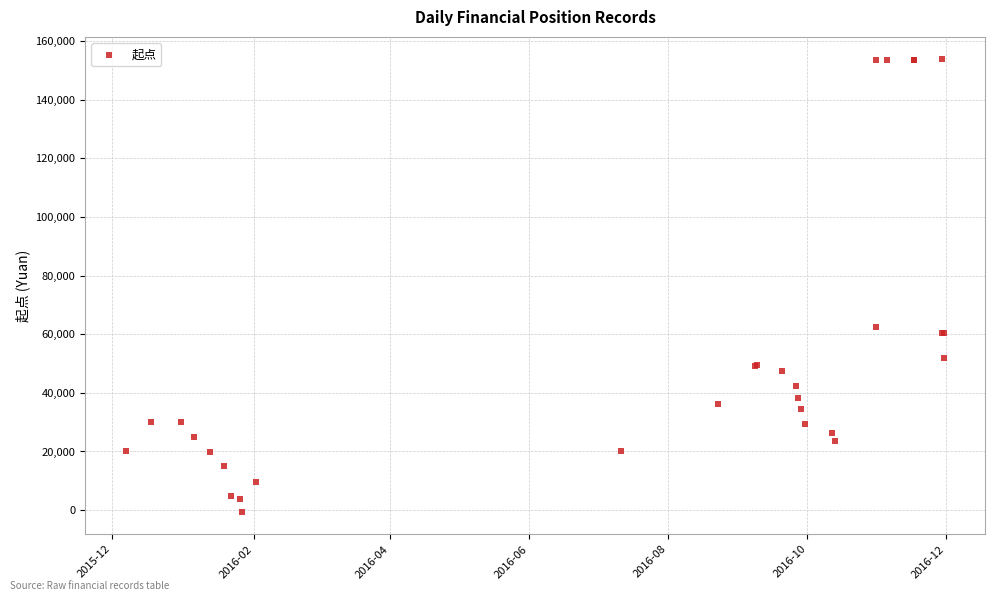

What Y value in the scatter plot is closest to 76592?

62432.0